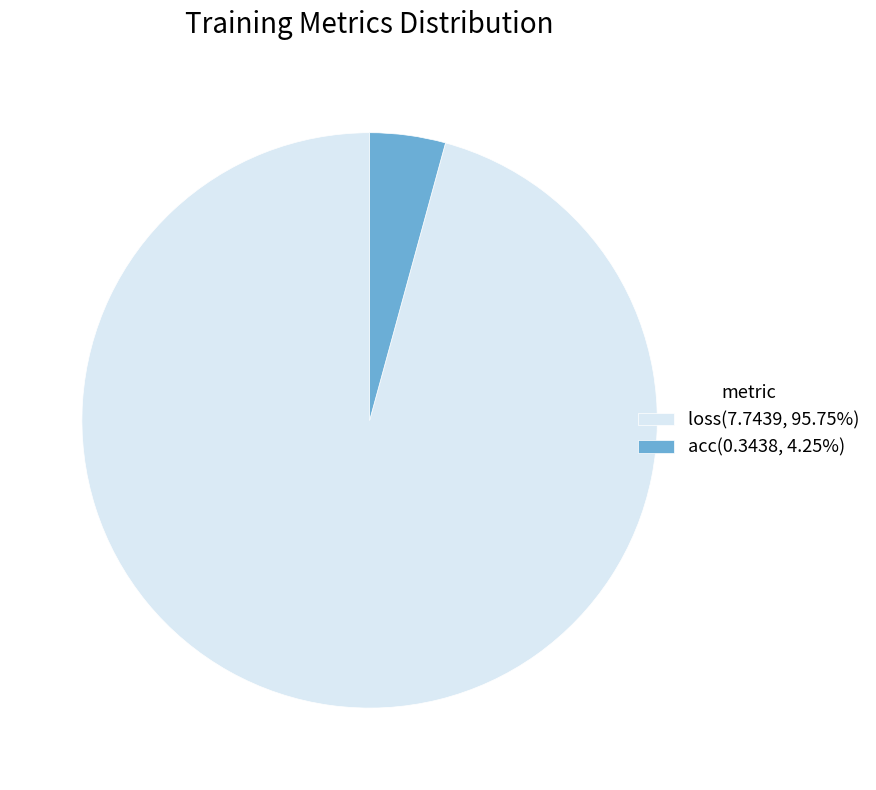

Which slice is the largest?

loss